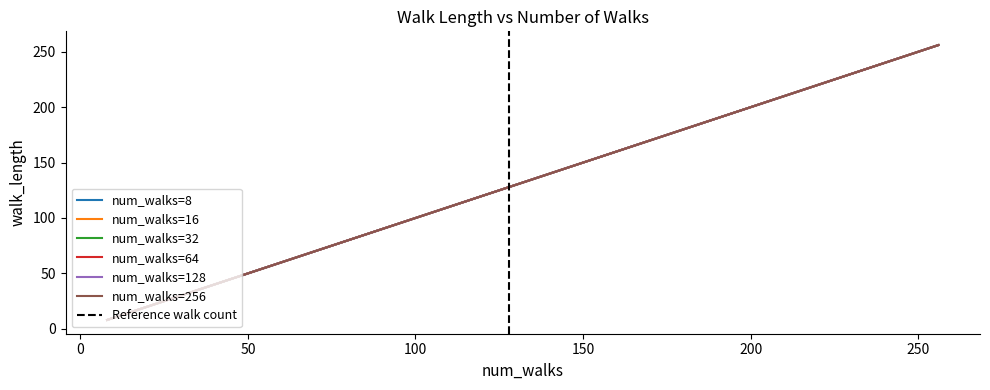

What is the difference between the maximum and second lowest values in the num_walks=256 series?

240